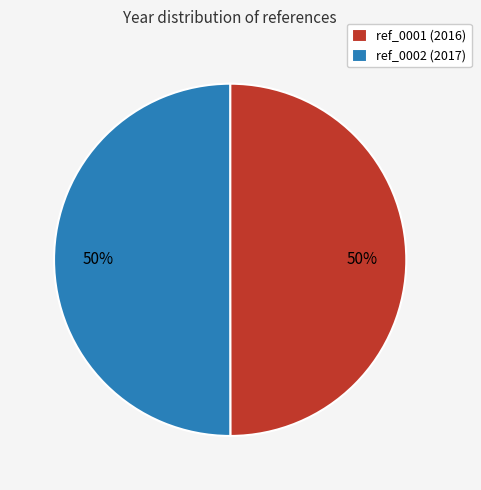

What percentage is the ref_0002 (2017) slice, to the nearest percent?

50%